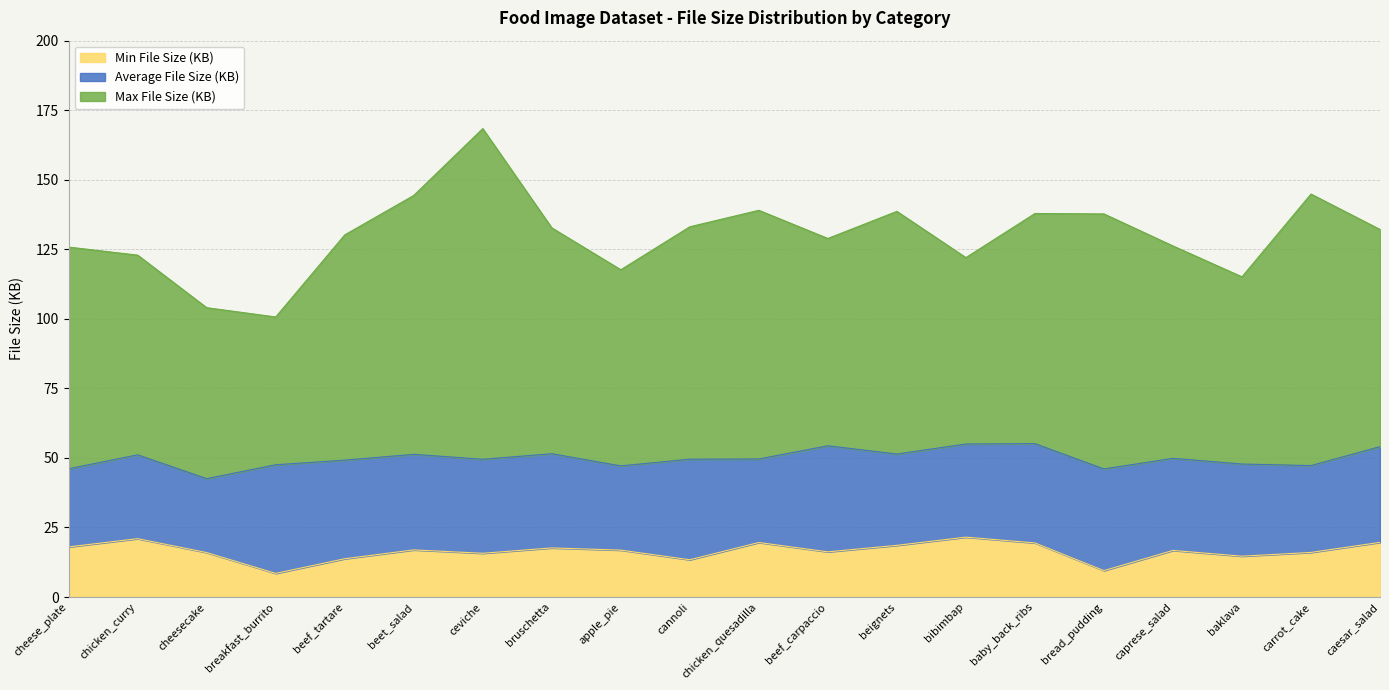

Does the chart have visible grid lines?

Yes